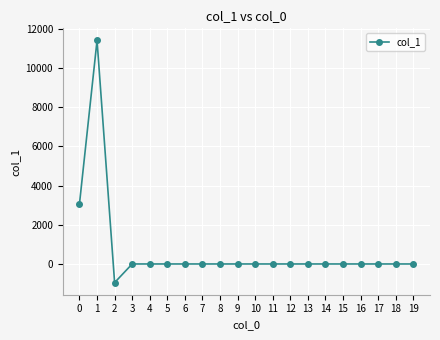

Does the chart display data point markers on the line(s)?

Yes